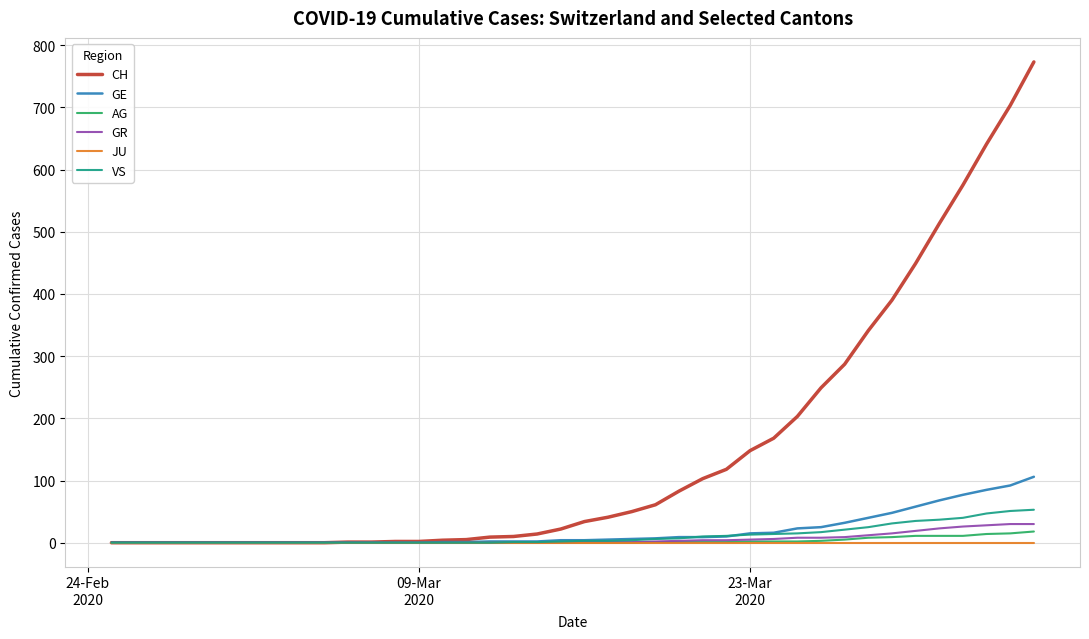

What is the average value of the CH series?

150